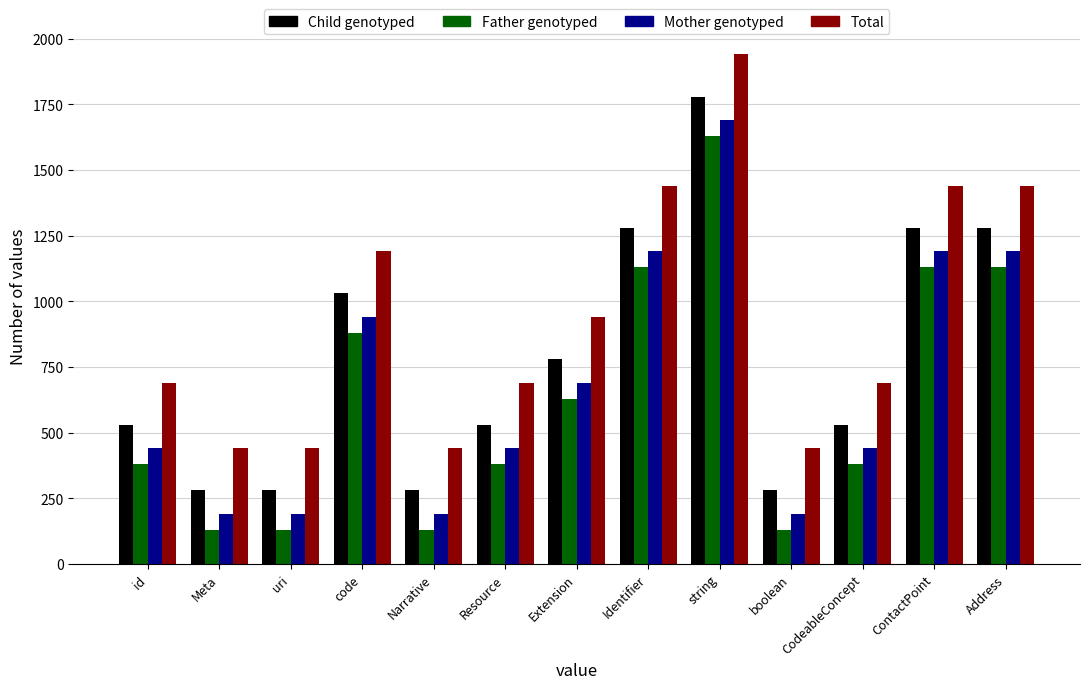

What is the spread (max minus min) of values at Address?

310